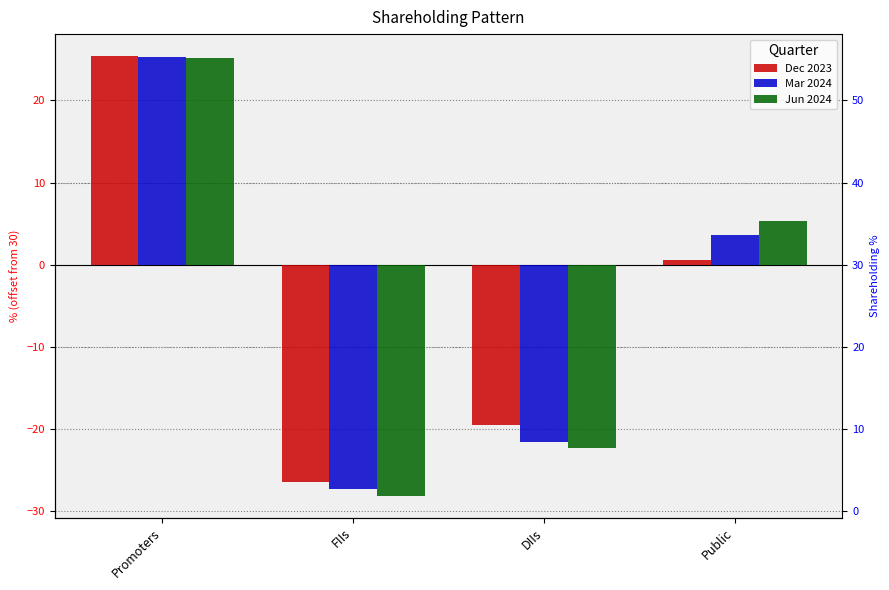

Where is Jun 2024 nearest to the value -1?

Public